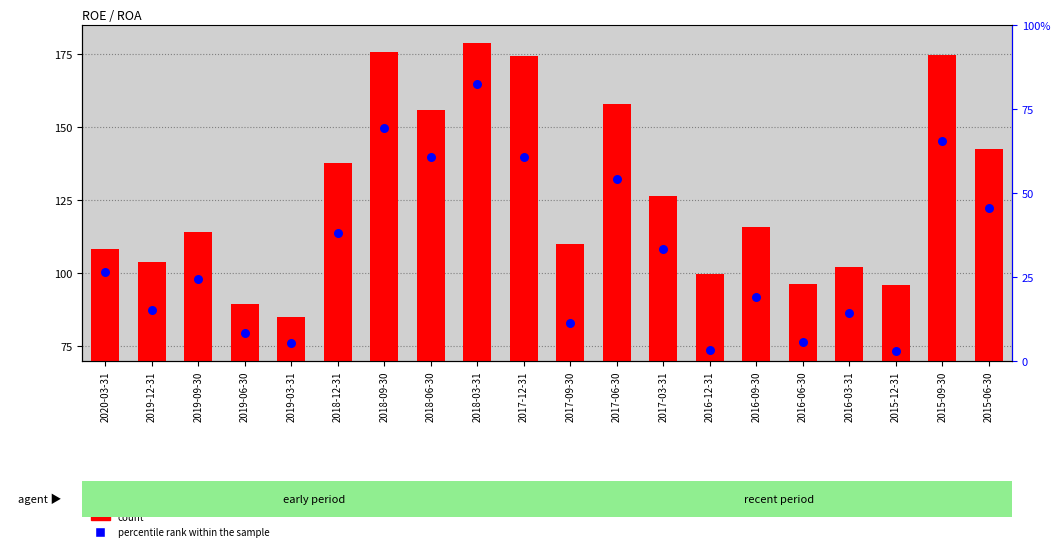

At which category is the sum across all series the highest?

2018-03-31